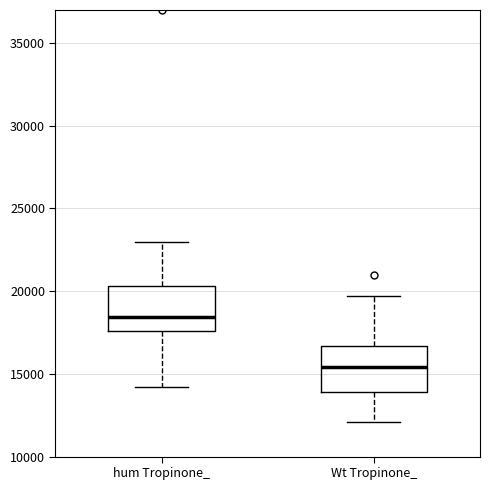

Which box has the lowest median line?

Wt Tropinone_